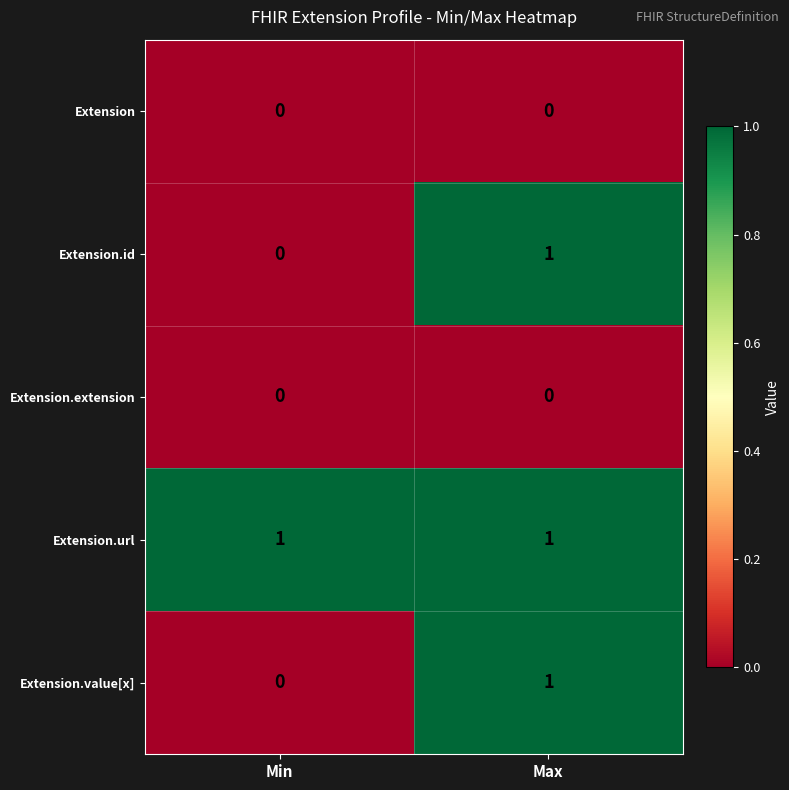

Where is Extension.value[x] nearest to the value 0?

Min